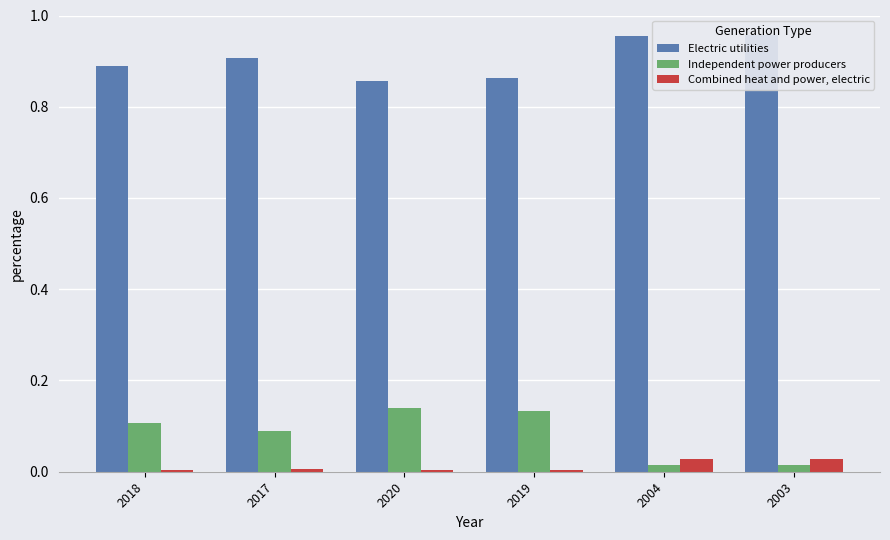

Reading left to right, extract all data points from this chart.

Electric utilities: 2018=0.9	2017=0.9	2020=0.9	2019=0.9	2004=1.0	2003=1.0
Independent power producers: 2018=0.1	2017=0.1	2020=0.1	2019=0.1	2004=0.0	2003=0.0
Combined heat and power, electric: 2018=0.0	2017=0.0	2020=0.0	2019=0.0	2004=0.0	2003=0.0